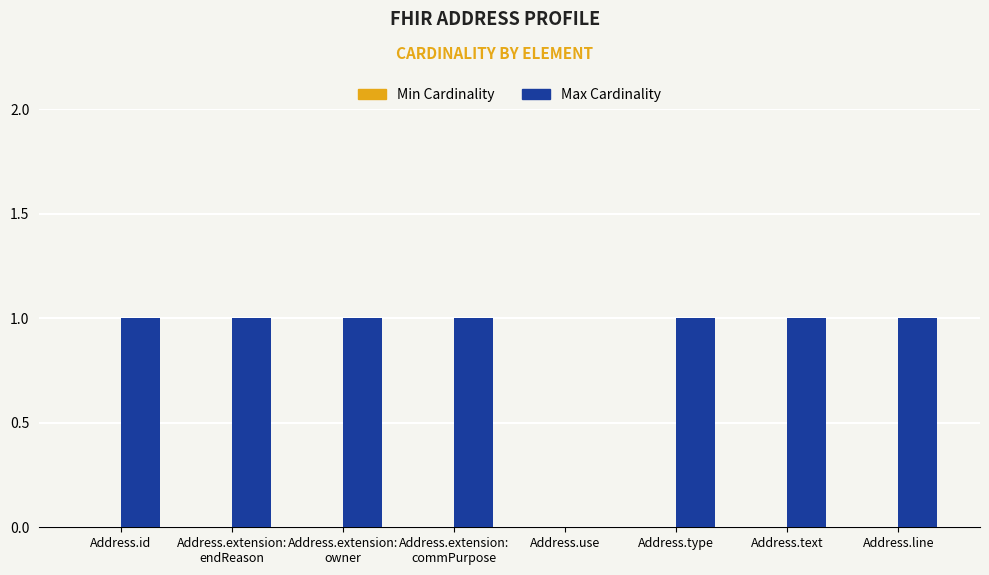

True or false: the data shows 1 at Address.id.

True